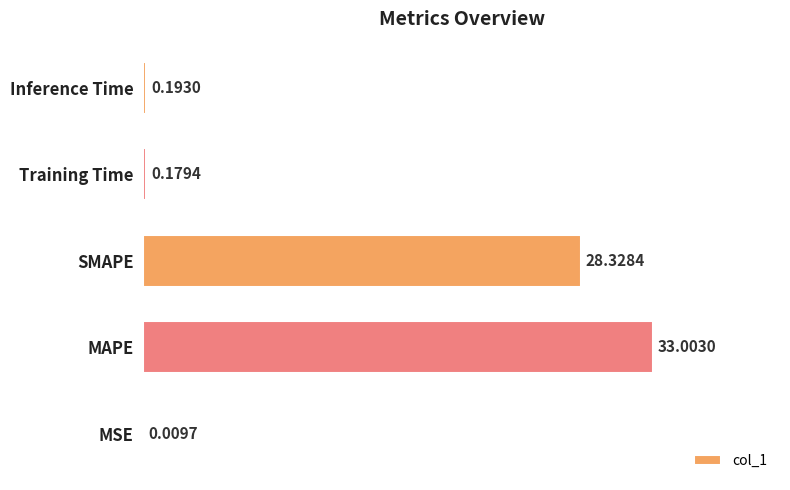

Which has a higher value, Training Time or SMAPE?

SMAPE